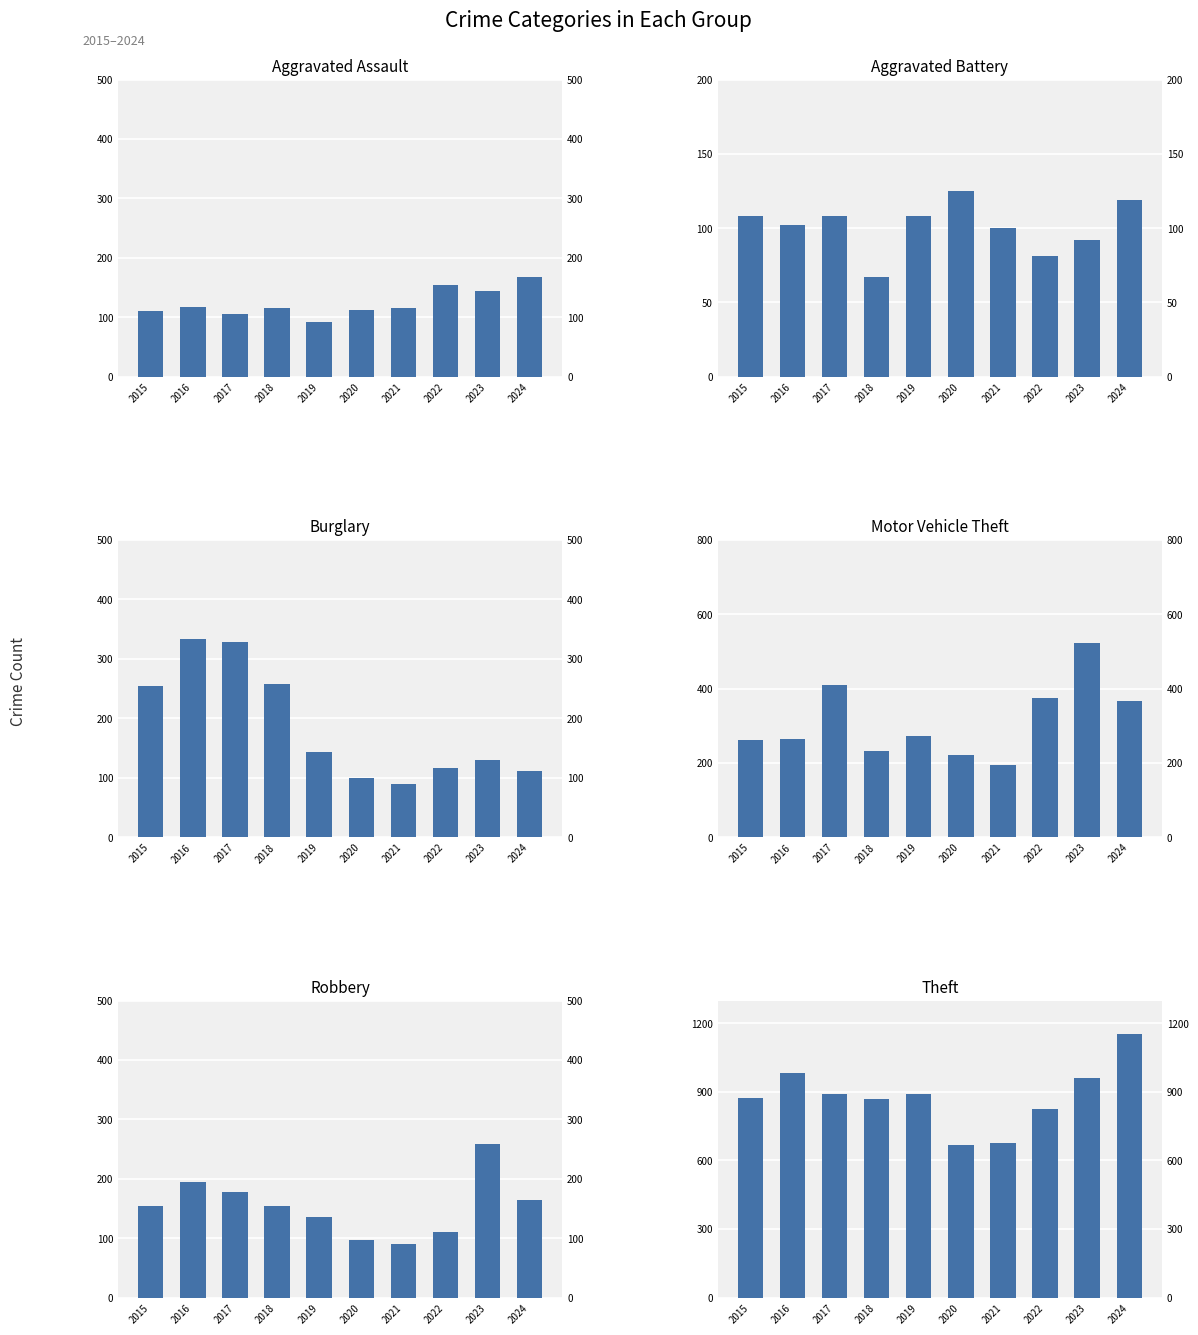

What is the minimum value for Robbery?

91